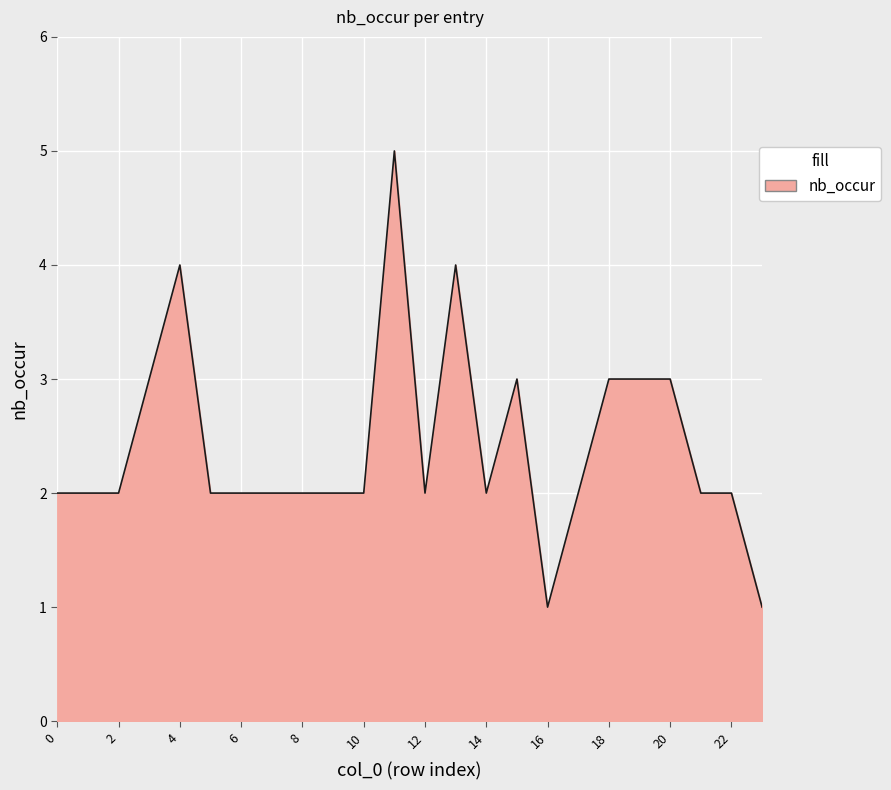

What is the difference between the maximum and minimum values?

4